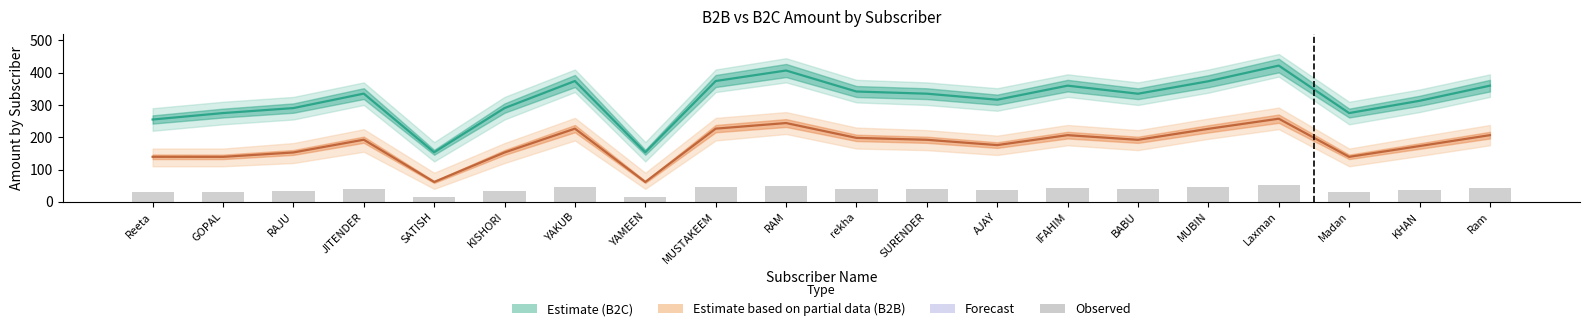

Where does the Estimate based on partial data (B2B) series first go above 192?

JITENDER